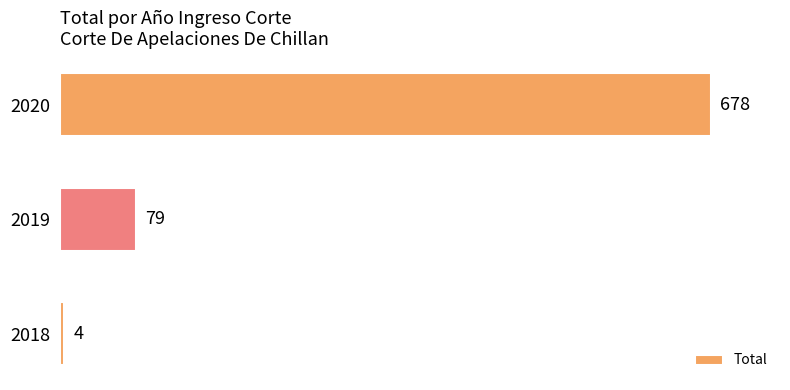

What is the change in value from 2018 to 2019?

+75